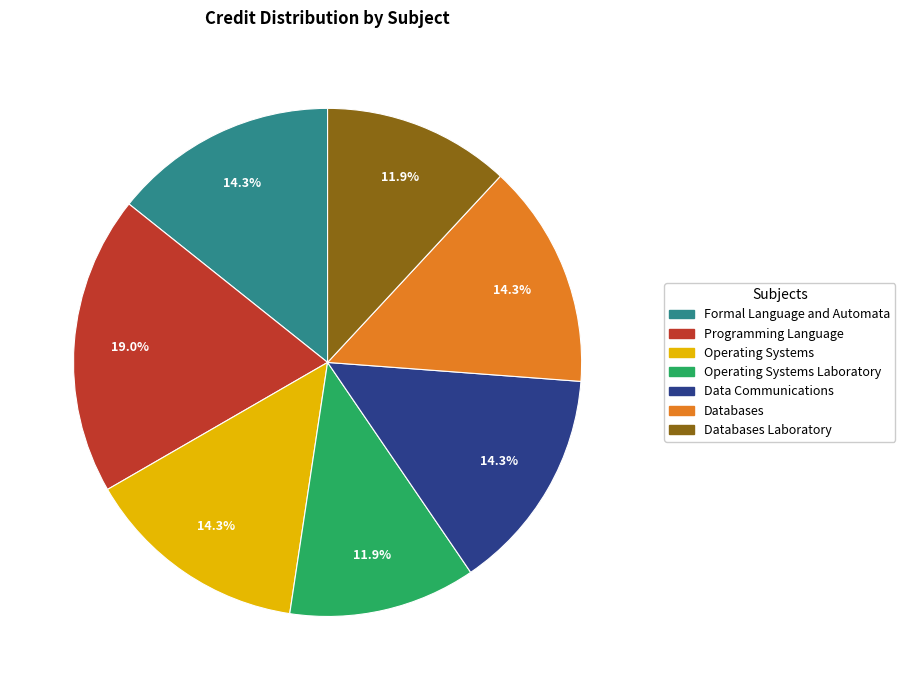

Is there a majority slice in this chart?

No